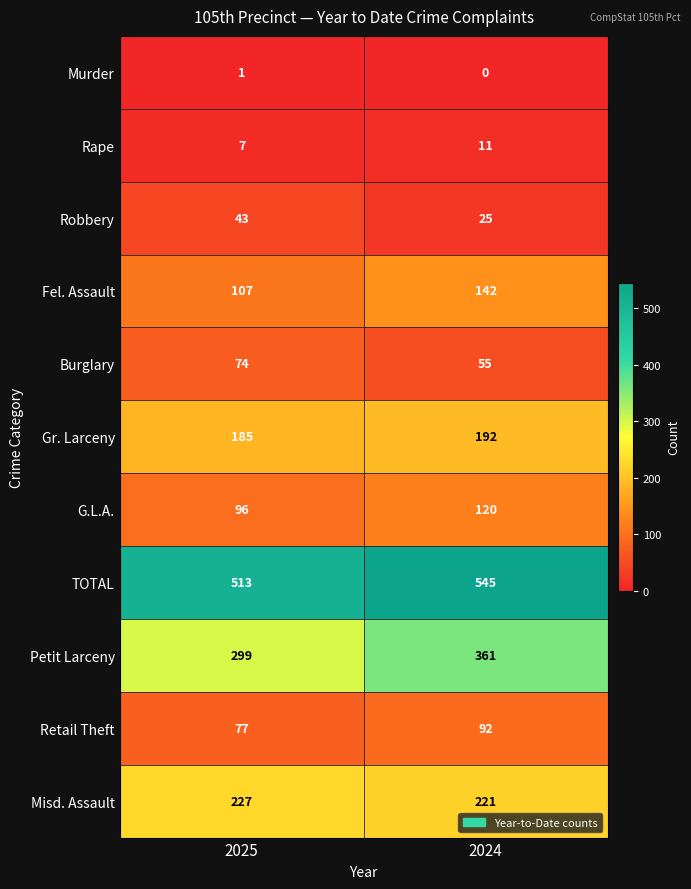

The Burglary series shows 120 at 2025. True or false?

False